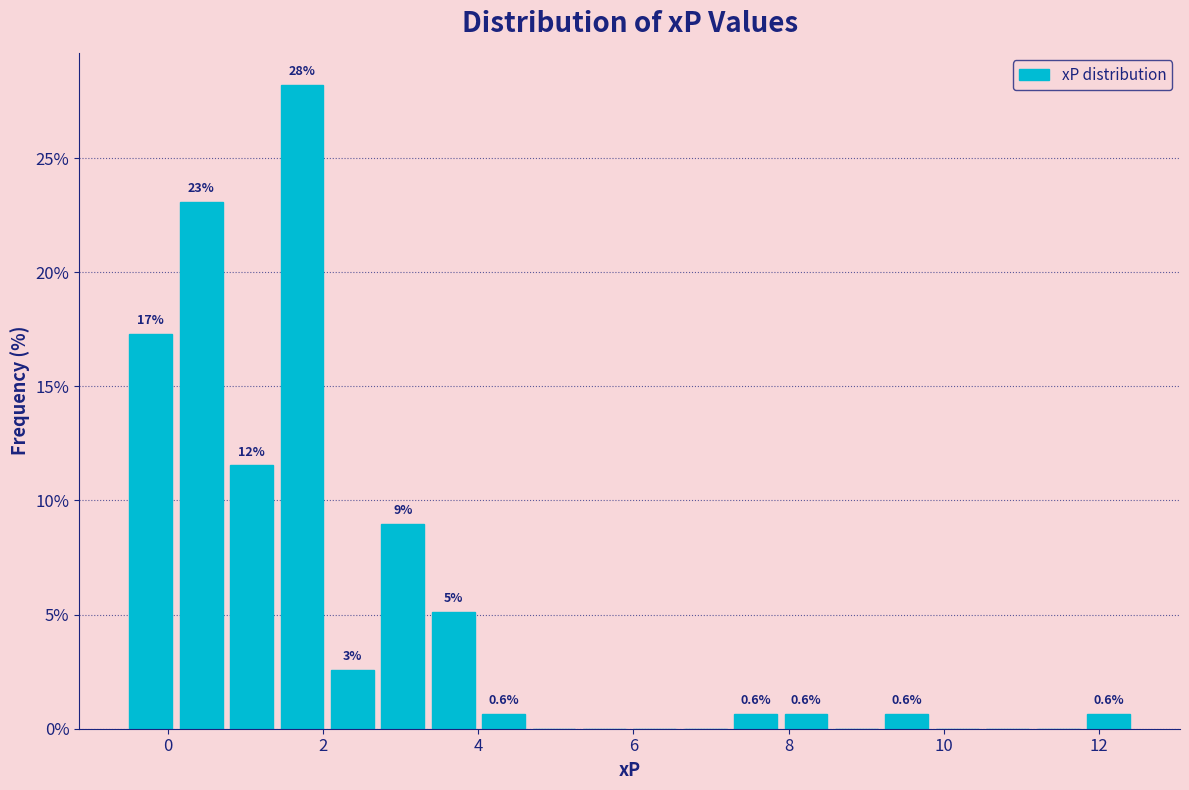

Around what value on the x-axis is the tallest bar? Give the approximate position of its centre, as read against the axis.

1.8